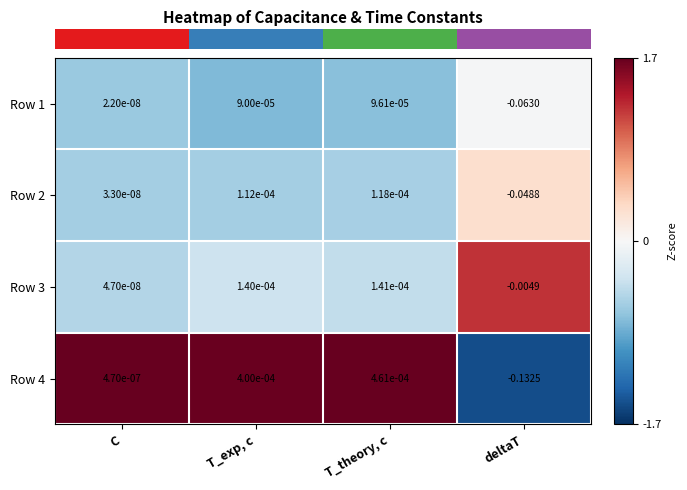

Which series changed the most between T_exp, c and T_theory, c?

Row 4